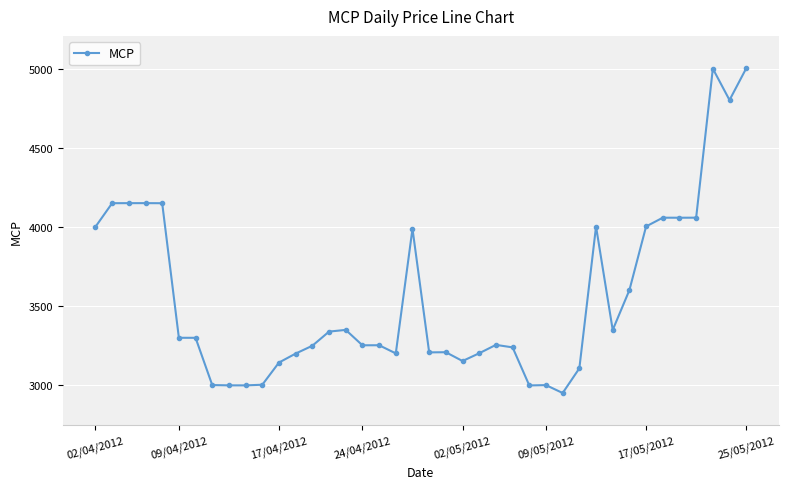

What is the difference between the maximum and minimum values?

2050.2